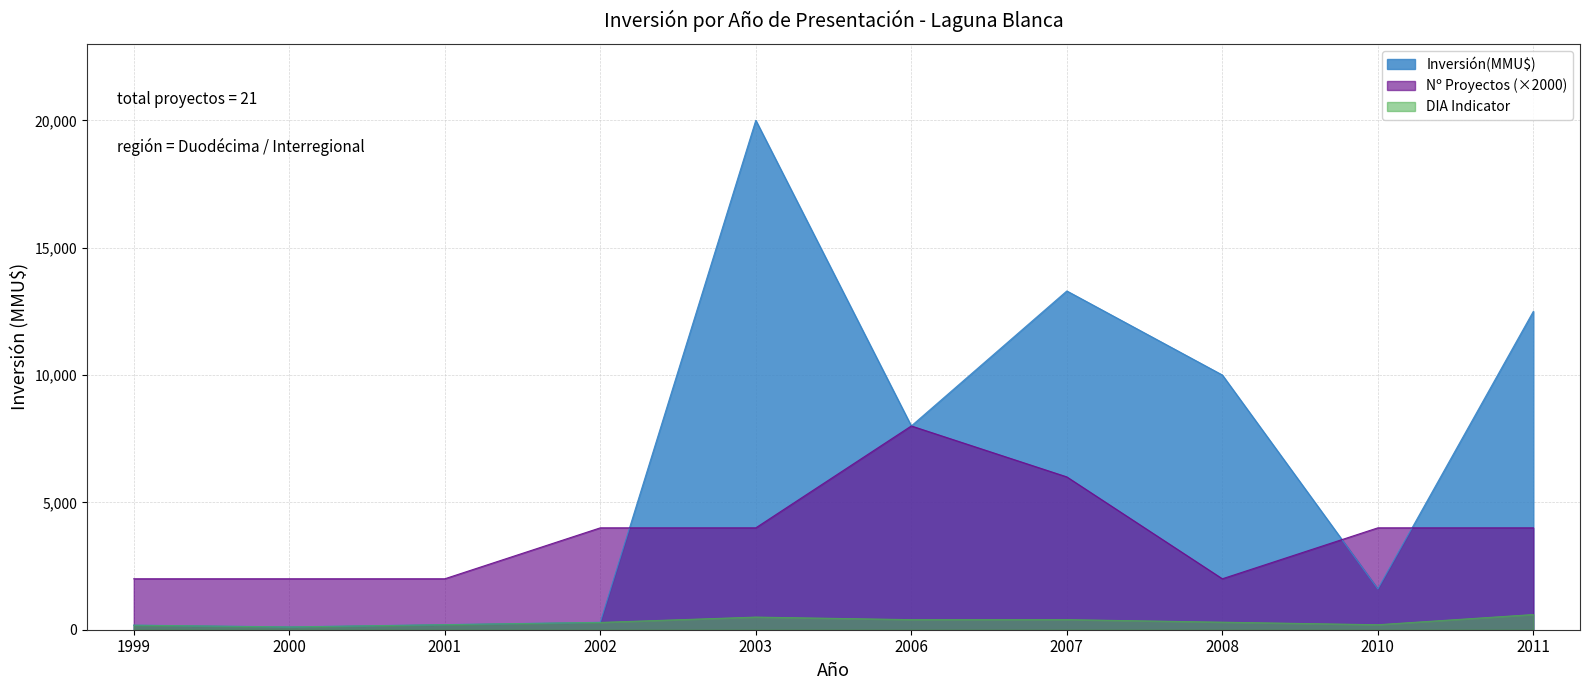

The value at 2007 is 5163. True or false?

False